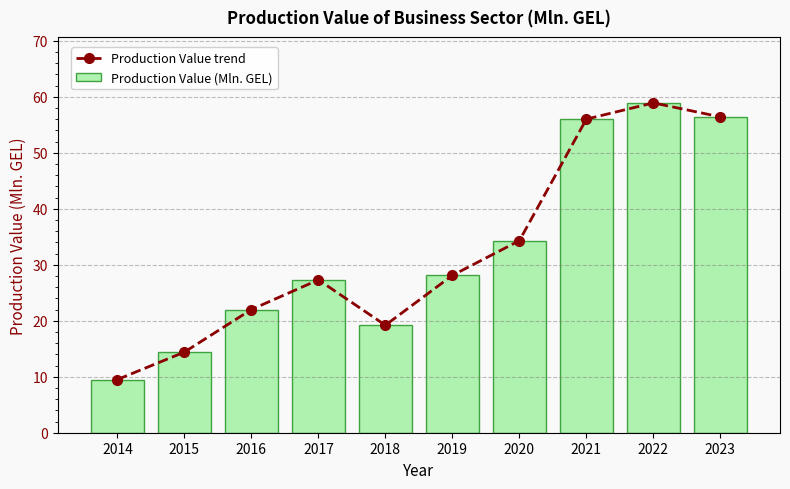

True or false: Production Value trend has a value of 22.0 at 2016.

True